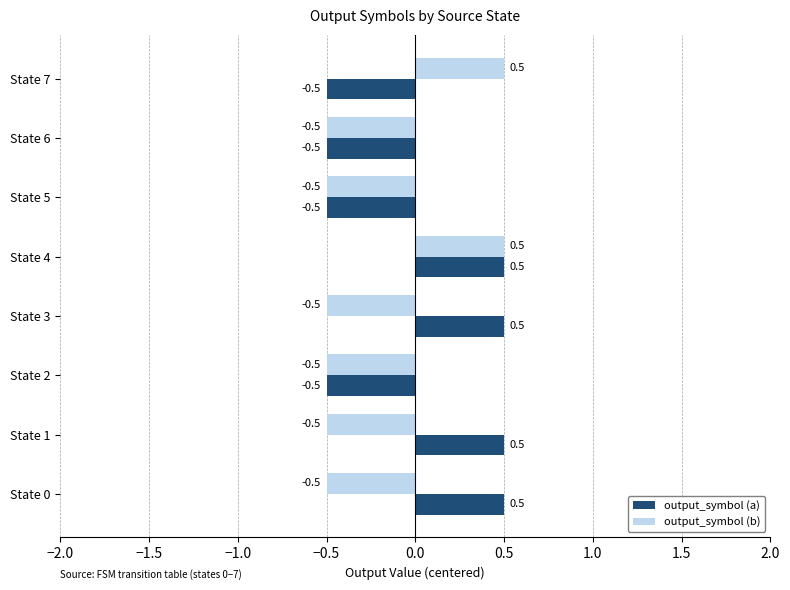

Read the output_symbol (a) value at State 4.

0.5